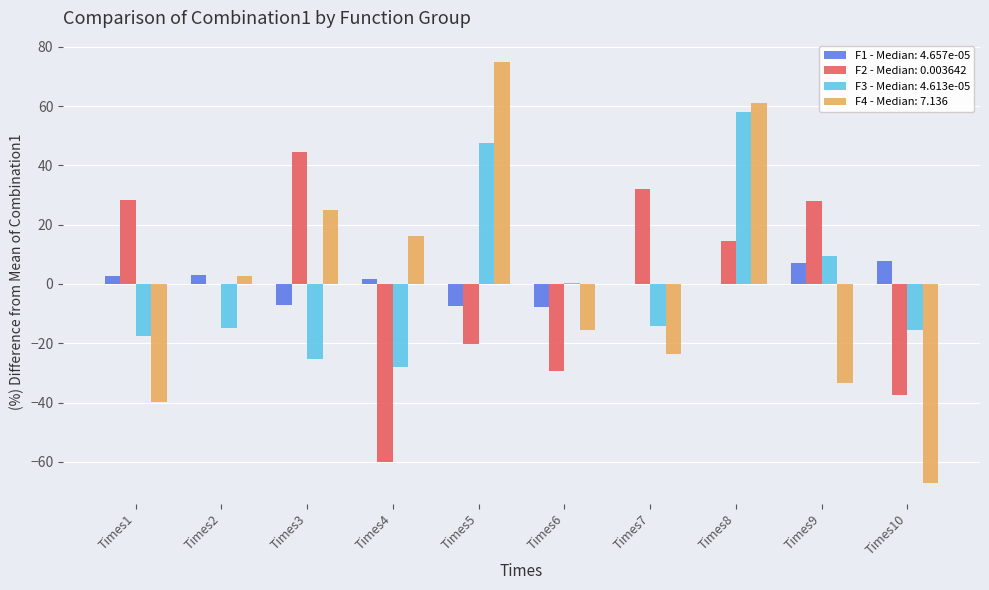

Is it true that F4 - Median: 7.136 equals 60.9 at Times8?

True